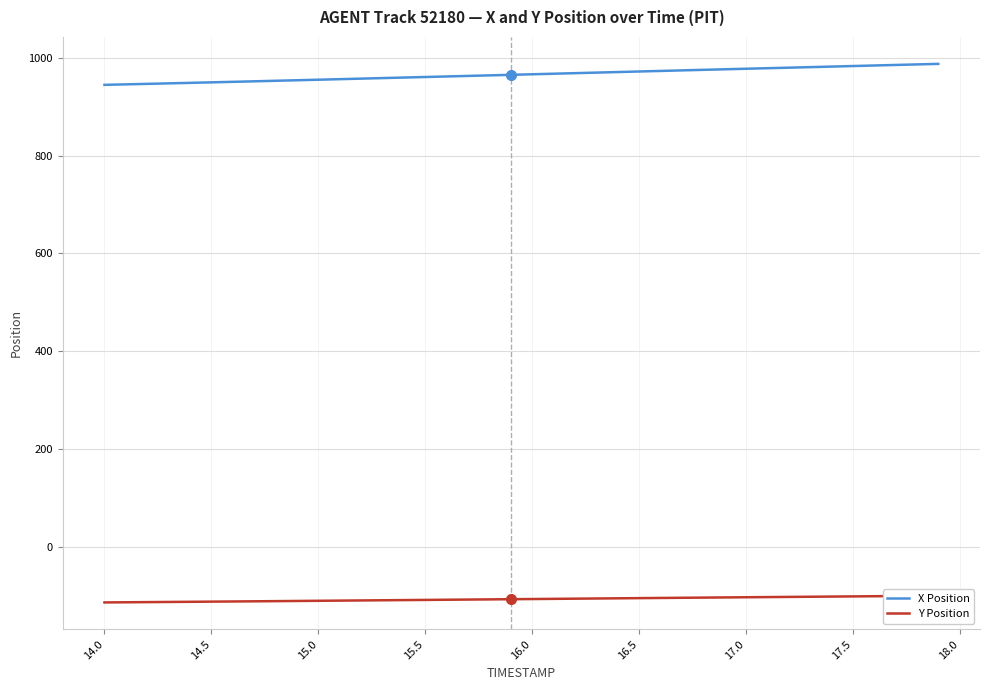

What is the smallest value displayed?

-114.0